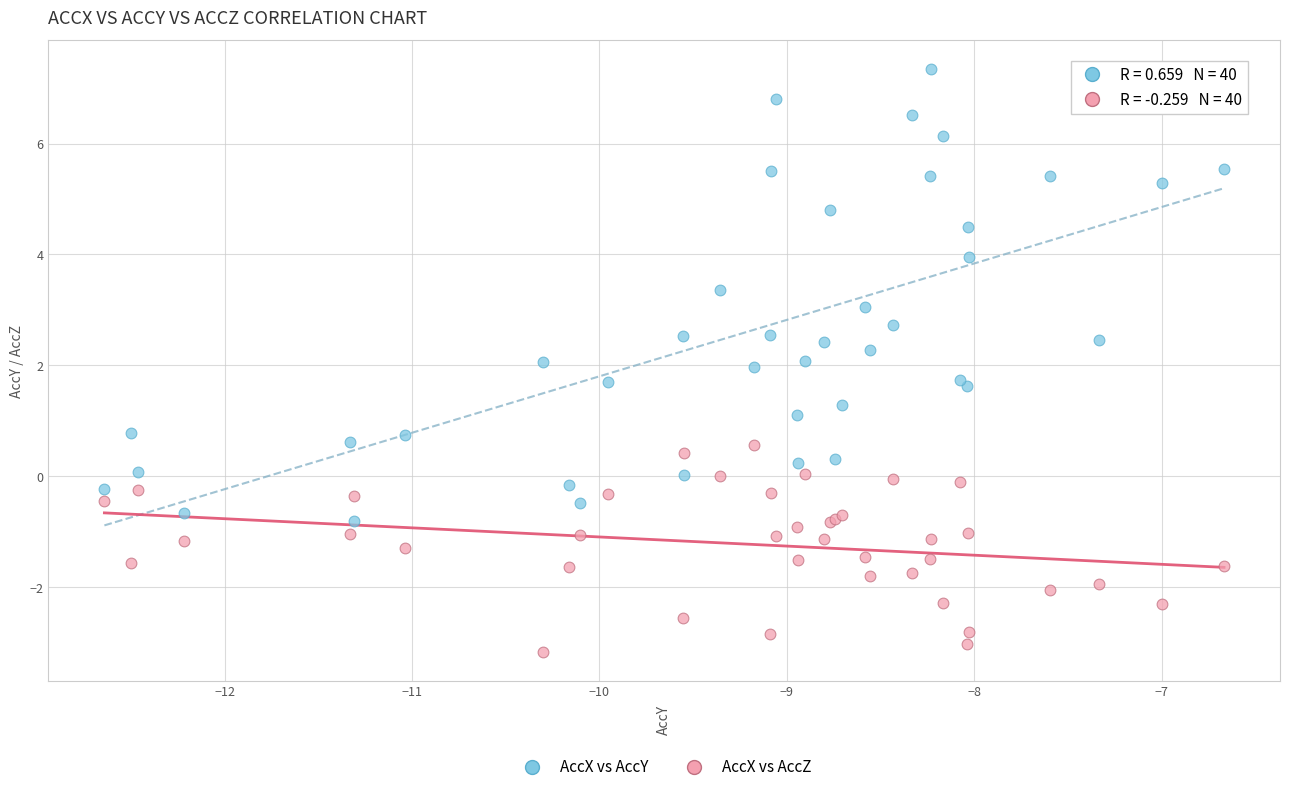

What are all the series names shown in the legend?

AccX vs AccY, AccX vs AccZ